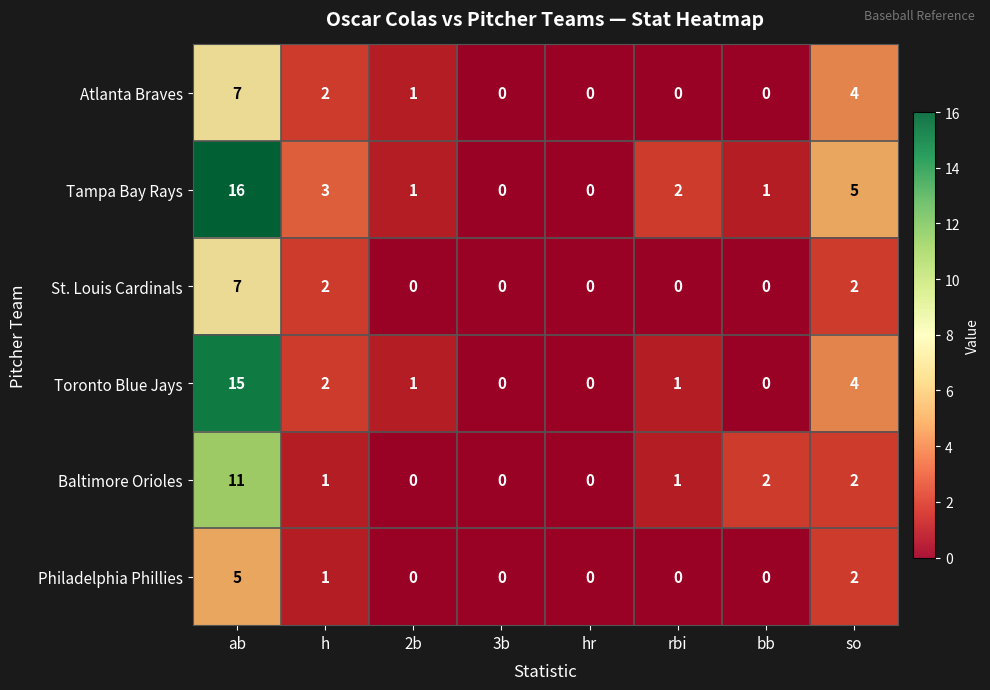

List the series in order of their overall mean, lowest first.

Philadelphia Phillies, St. Louis Cardinals, Atlanta Braves, Baltimore Orioles, Toronto Blue Jays, Tampa Bay Rays